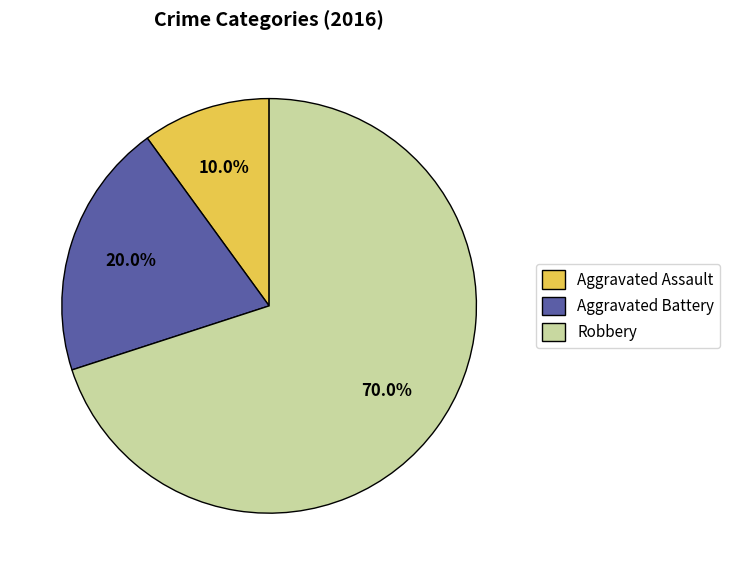

To the nearest percent, what percentage of the pie is Aggravated Assault?

10%